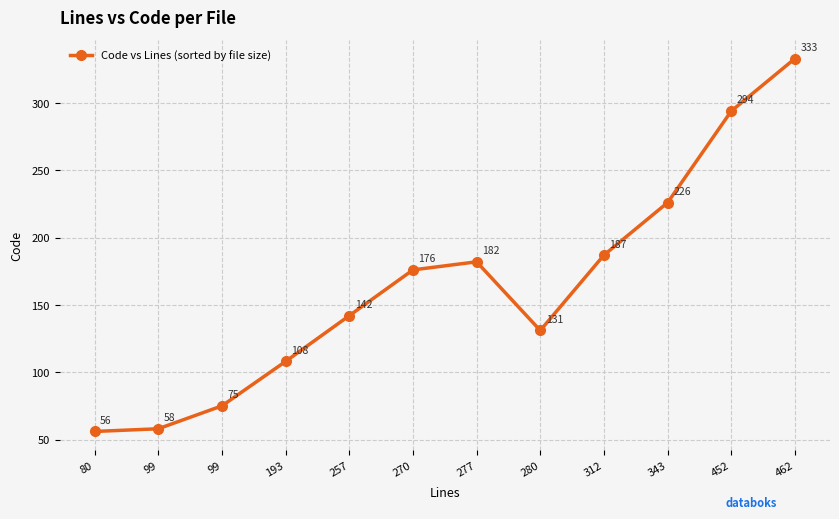

How many distinct data groups are displayed?

1